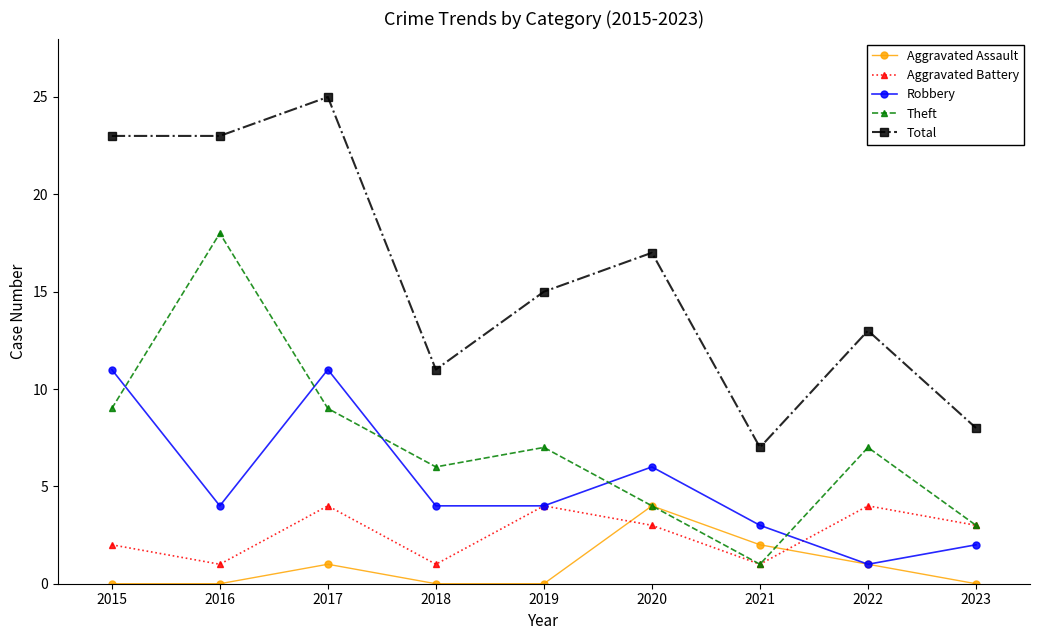

True or false: Aggravated Assault has more than 2 interior local peaks.

False